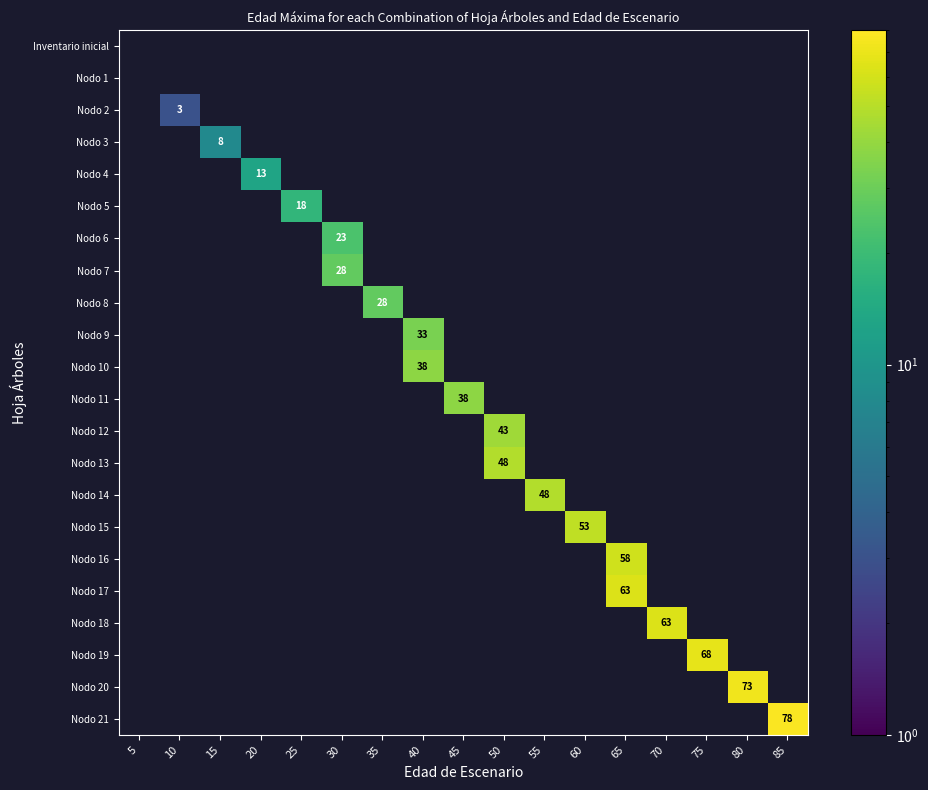

How many values in Nodo 6 are above zero?

1